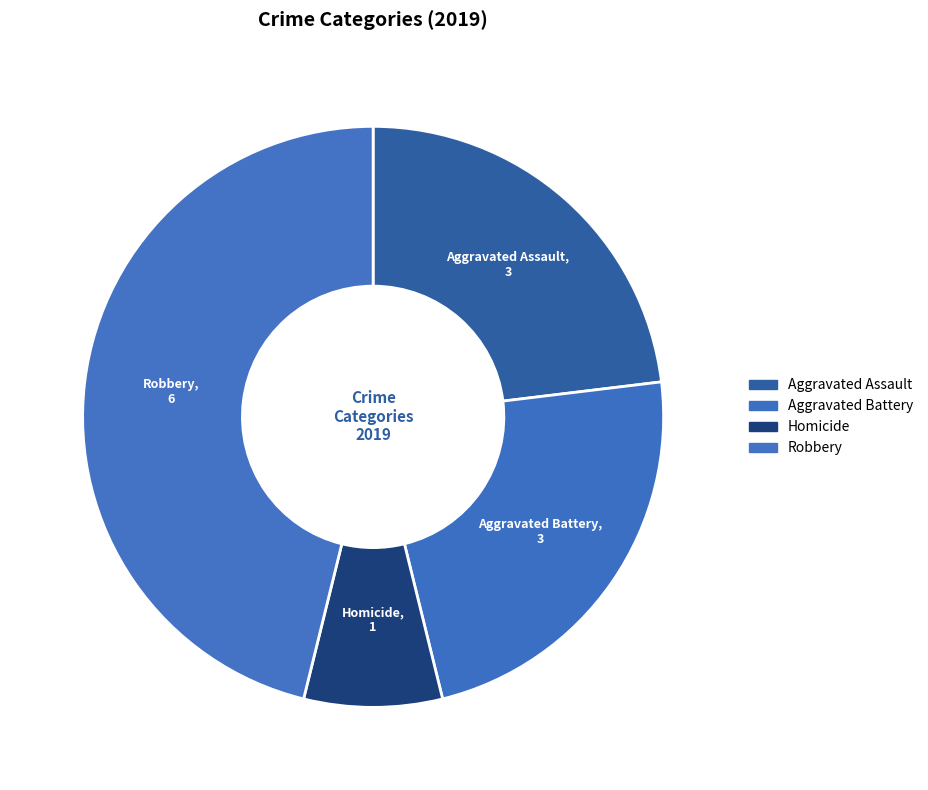

Which category has the biggest portion of the pie?

Robbery